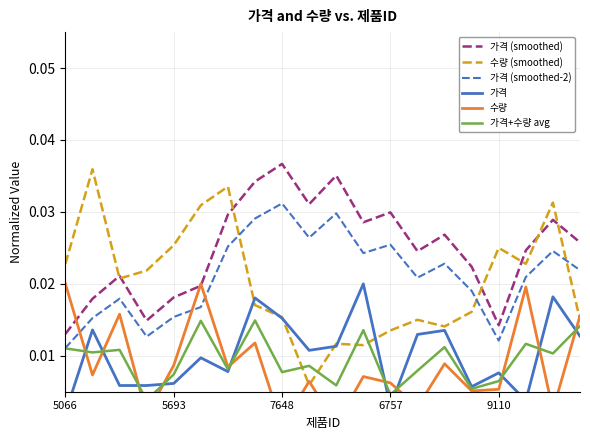

Which category has the lowest value in the 가격 (smoothed-2) series?

5066